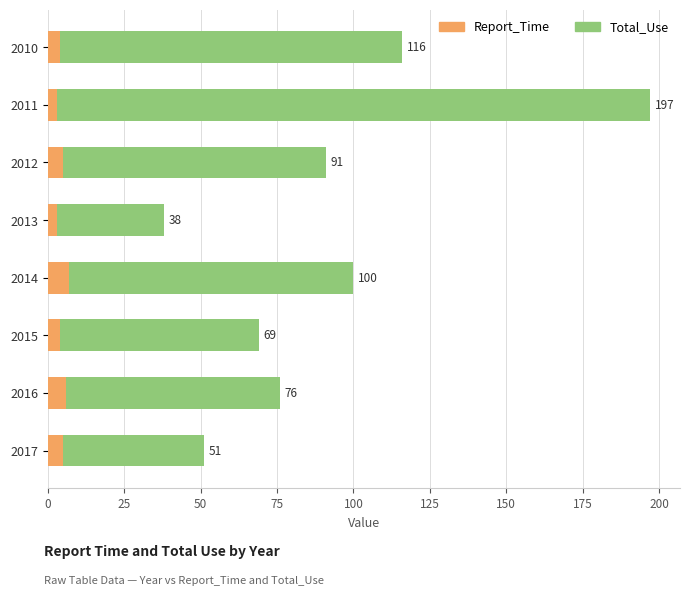

Does the chart contain any negative values?

No